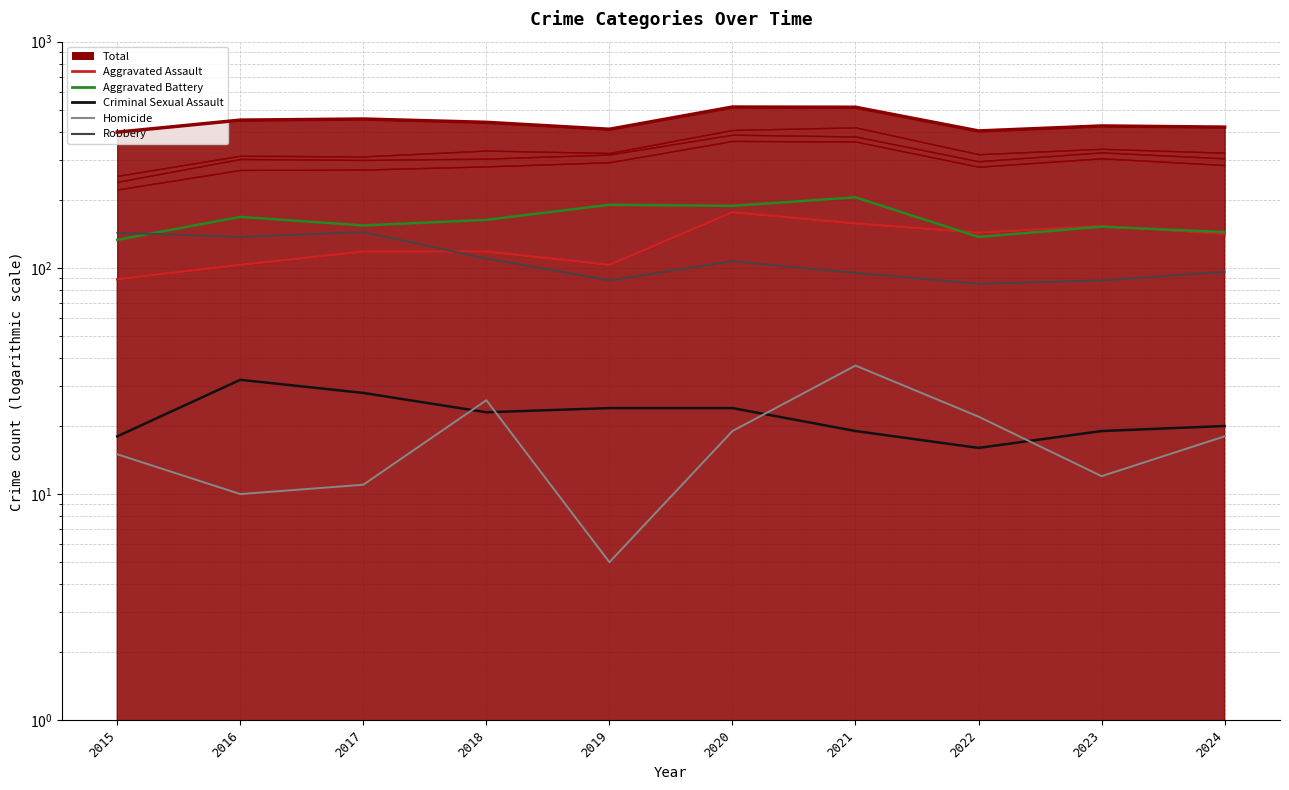

Which series changed the most between 2021 and 2022?

Total